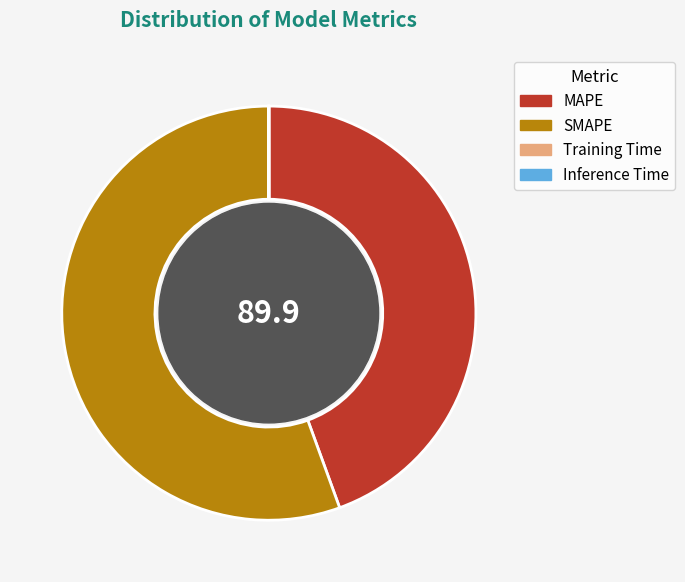

Does SMAPE represent more than half of the total?

Yes